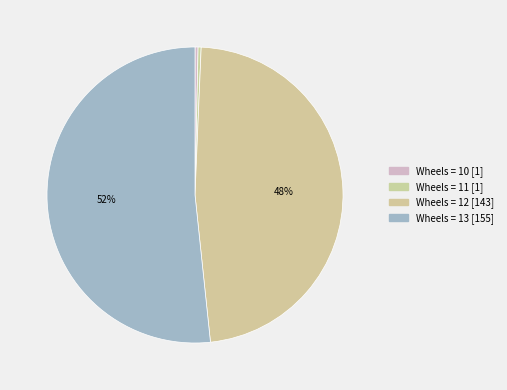

To the nearest percent, what is the average slice percentage?

25%